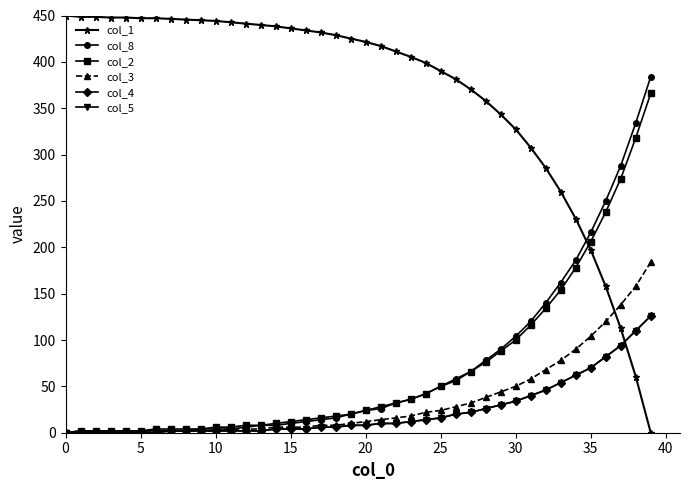

Is this an area chart (filled region under the line)?

No